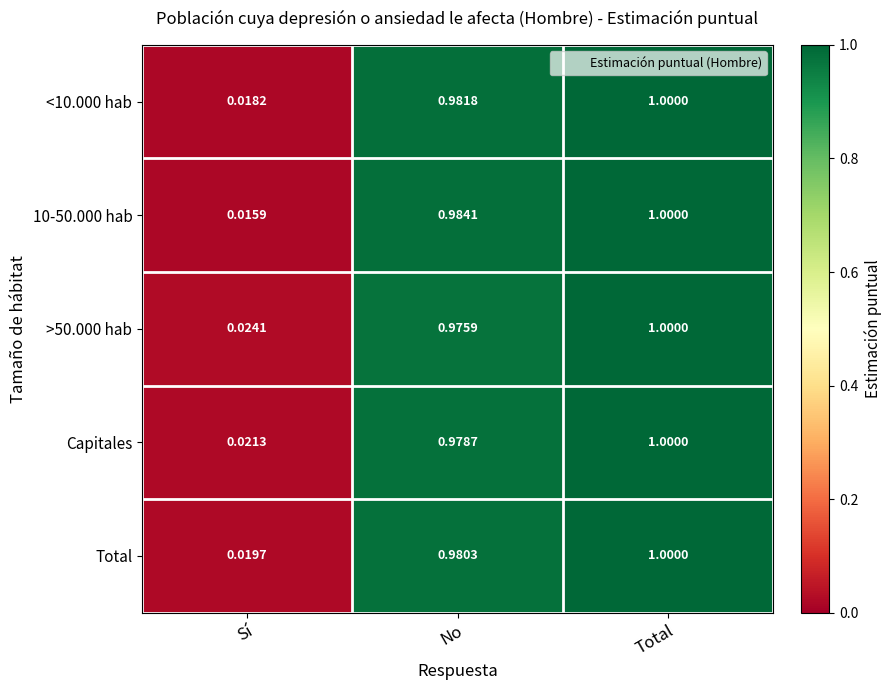

Rank the categories by Capitales value from highest to lowest.

Total, No, Sí